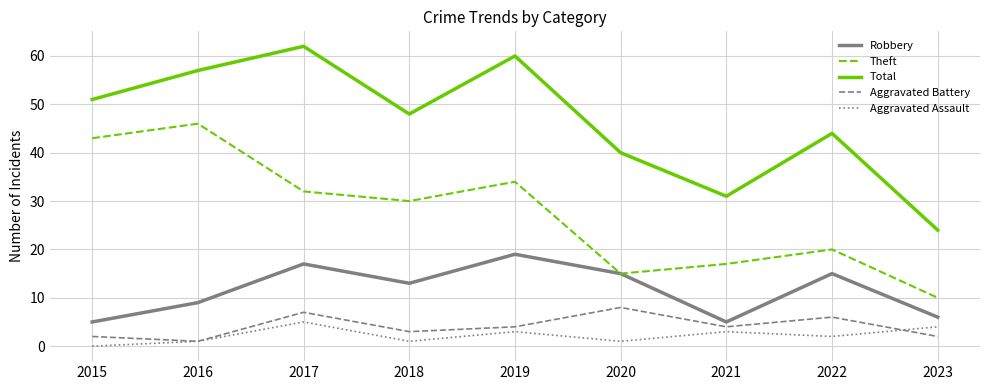

How many values in Aggravated Assault are above zero?

8